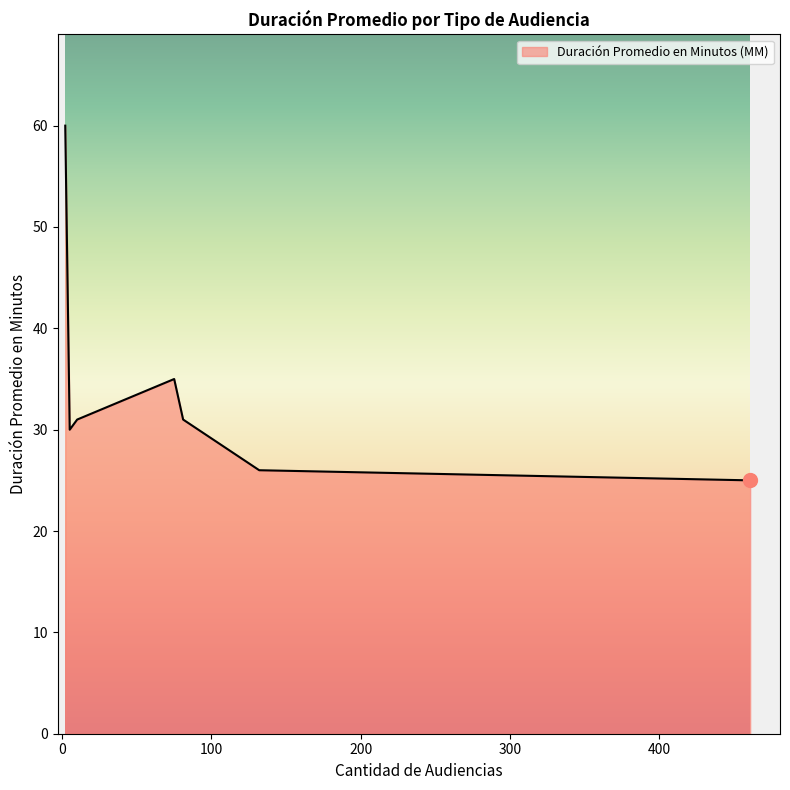

What is the difference between the second highest and minimum values?

25